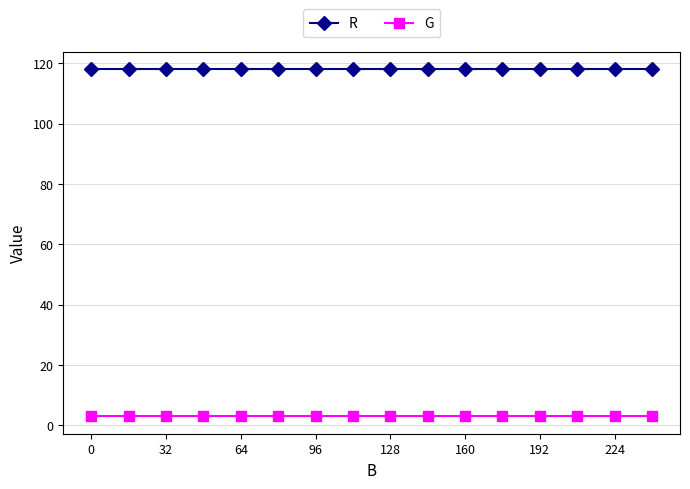

True or false: R and G cross at least once.

False